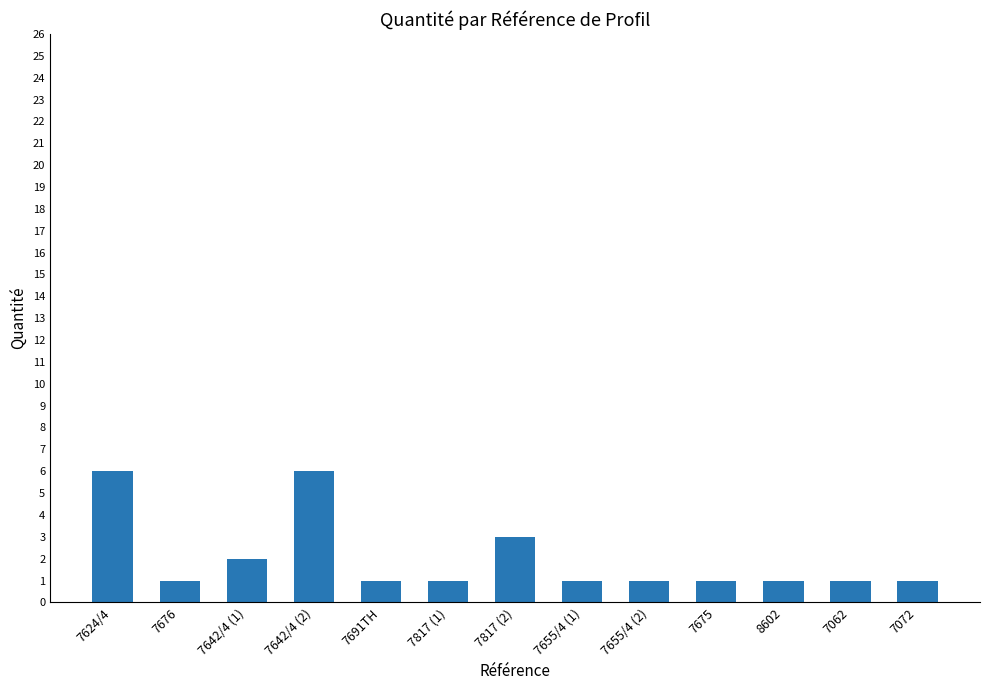

What is the greatest value displayed?

6